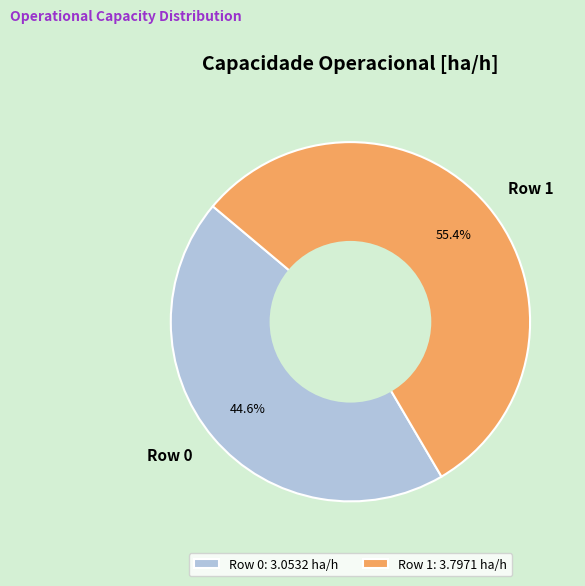

Approximately how many times larger is the value at Row 1 compared to Row 0?

1.2